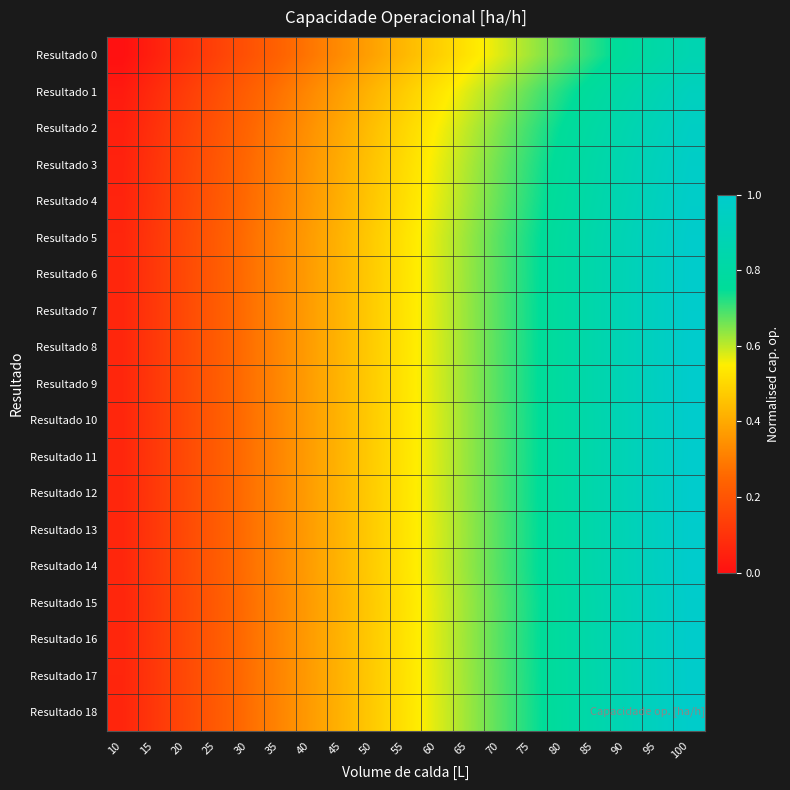

Reading left to right, what are all the values shown in this chart?

Resultado 0: 10=0.0	15=0.0	20=0.1	25=0.1	30=0.2	35=0.2	40=0.3	45=0.3	50=0.4	55=0.4	60=0.5	65=0.5	70=0.6	75=0.6	80=0.7	85=0.7	90=0.8	95=0.8	100=0.9
Resultado 1: 10=0.0	15=0.1	20=0.1	25=0.2	30=0.2	35=0.3	40=0.3	45=0.4	50=0.4	55=0.5	60=0.5	65=0.6	70=0.6	75=0.7	80=0.7	85=0.8	90=0.8	95=0.9	100=0.9
Resultado 2: 10=0.0	15=0.1	20=0.1	25=0.2	30=0.2	35=0.3	40=0.3	45=0.4	50=0.5	55=0.5	60=0.6	65=0.6	70=0.7	75=0.7	80=0.8	85=0.8	90=0.9	95=0.9	100=1.0
Resultado 3: 10=0.1	15=0.1	20=0.2	25=0.2	30=0.3	35=0.3	40=0.4	45=0.4	50=0.5	55=0.5	60=0.6	65=0.6	70=0.7	75=0.7	80=0.8	85=0.8	90=0.9	95=0.9	100=1.0
Resultado 4: 10=0.1	15=0.1	20=0.2	25=0.2	30=0.3	35=0.3	40=0.4	45=0.4	50=0.5	55=0.5	60=0.6	65=0.6	70=0.7	75=0.7	80=0.8	85=0.8	90=0.9	95=0.9	100=1.0
Resultado 5: 10=0.1	15=0.1	20=0.2	25=0.2	30=0.3	35=0.3	40=0.4	45=0.4	50=0.5	55=0.5	60=0.6	65=0.6	70=0.7	75=0.7	80=0.8	85=0.8	90=0.9	95=0.9	100=1.0
Resultado 6: 10=0.1	15=0.1	20=0.2	25=0.2	30=0.3	35=0.3	40=0.4	45=0.4	50=0.5	55=0.5	60=0.6	65=0.6	70=0.7	75=0.7	80=0.8	85=0.8	90=0.9	95=0.9	100=1.0
Resultado 7: 10=0.1	15=0.1	20=0.2	25=0.2	30=0.3	35=0.3	40=0.4	45=0.4	50=0.5	55=0.5	60=0.6	65=0.6	70=0.7	75=0.7	80=0.8	85=0.8	90=0.9	95=0.9	100=1.0
Resultado 8: 10=0.1	15=0.1	20=0.2	25=0.2	30=0.3	35=0.3	40=0.4	45=0.4	50=0.5	55=0.5	60=0.6	65=0.6	70=0.7	75=0.7	80=0.8	85=0.8	90=0.9	95=0.9	100=1.0
Resultado 9: 10=0.1	15=0.1	20=0.2	25=0.2	30=0.3	35=0.3	40=0.4	45=0.4	50=0.5	55=0.5	60=0.6	65=0.6	70=0.7	75=0.7	80=0.8	85=0.8	90=0.9	95=0.9	100=1.0
Resultado 10: 10=0.1	15=0.1	20=0.2	25=0.2	30=0.3	35=0.3	40=0.4	45=0.4	50=0.5	55=0.5	60=0.6	65=0.6	70=0.7	75=0.7	80=0.8	85=0.8	90=0.9	95=0.9	100=1.0
Resultado 11: 10=0.1	15=0.1	20=0.2	25=0.2	30=0.3	35=0.3	40=0.4	45=0.4	50=0.5	55=0.5	60=0.6	65=0.6	70=0.7	75=0.7	80=0.8	85=0.8	90=0.9	95=0.9	100=1.0
Resultado 12: 10=0.1	15=0.1	20=0.2	25=0.2	30=0.3	35=0.3	40=0.4	45=0.4	50=0.5	55=0.5	60=0.6	65=0.6	70=0.7	75=0.7	80=0.8	85=0.8	90=0.9	95=0.9	100=1.0
Resultado 13: 10=0.1	15=0.1	20=0.2	25=0.2	30=0.3	35=0.3	40=0.4	45=0.4	50=0.5	55=0.5	60=0.6	65=0.6	70=0.7	75=0.7	80=0.8	85=0.8	90=0.9	95=0.9	100=1.0
Resultado 14: 10=0.1	15=0.1	20=0.2	25=0.2	30=0.3	35=0.3	40=0.4	45=0.4	50=0.5	55=0.5	60=0.6	65=0.6	70=0.7	75=0.7	80=0.8	85=0.8	90=0.9	95=0.9	100=1.0
Resultado 15: 10=0.1	15=0.1	20=0.2	25=0.2	30=0.3	35=0.3	40=0.4	45=0.4	50=0.5	55=0.5	60=0.6	65=0.6	70=0.7	75=0.7	80=0.8	85=0.8	90=0.9	95=0.9	100=1.0
Resultado 16: 10=0.1	15=0.1	20=0.2	25=0.2	30=0.3	35=0.3	40=0.4	45=0.4	50=0.5	55=0.5	60=0.6	65=0.6	70=0.7	75=0.7	80=0.8	85=0.8	90=0.9	95=0.9	100=1.0
Resultado 17: 10=0.1	15=0.1	20=0.2	25=0.2	30=0.3	35=0.3	40=0.4	45=0.4	50=0.5	55=0.5	60=0.6	65=0.6	70=0.7	75=0.7	80=0.8	85=0.8	90=0.9	95=0.9	100=1.0
Resultado 18: 10=0.1	15=0.1	20=0.2	25=0.2	30=0.3	35=0.3	40=0.4	45=0.4	50=0.5	55=0.5	60=0.6	65=0.6	70=0.7	75=0.7	80=0.8	85=0.8	90=0.9	95=0.9	100=1.0